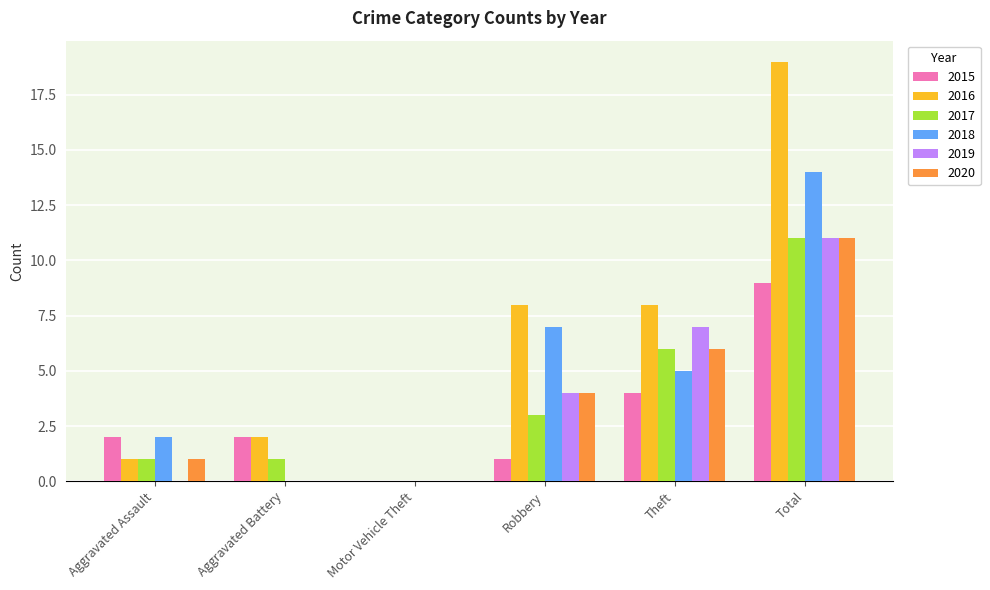

Does the chart contain stacked bars?

No